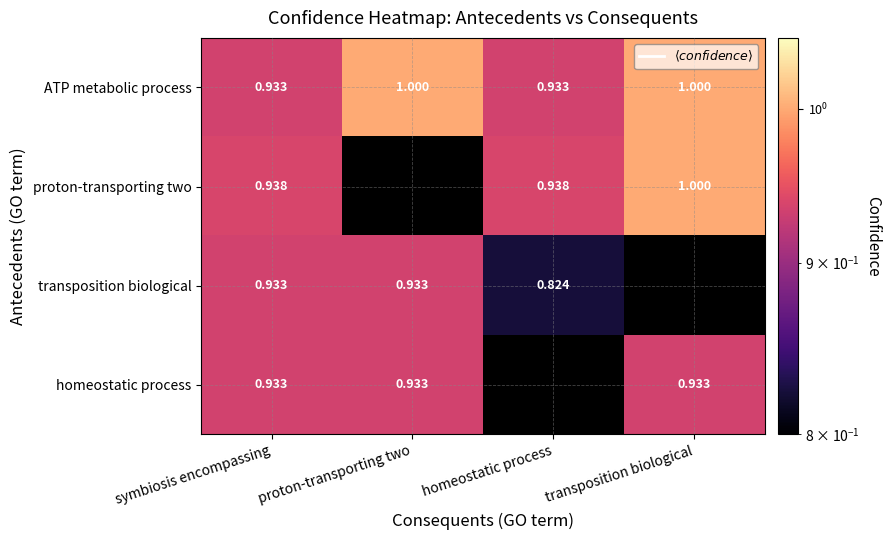

The value of transposition biological at symbiosis encompassing is 0.9. True or false?

True